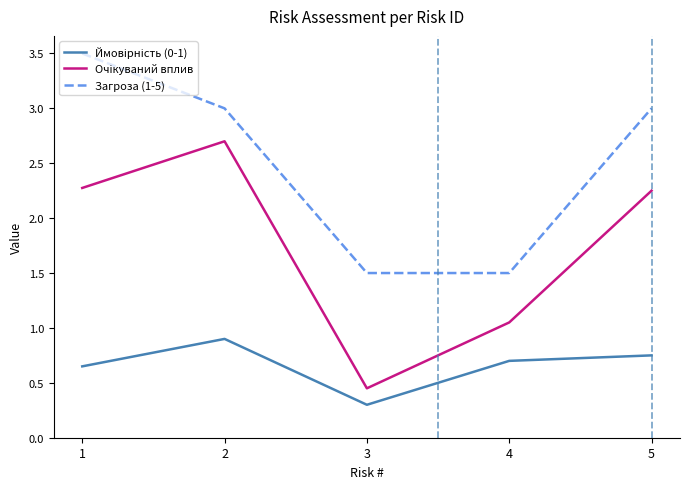

What is the greatest value displayed?

3.5